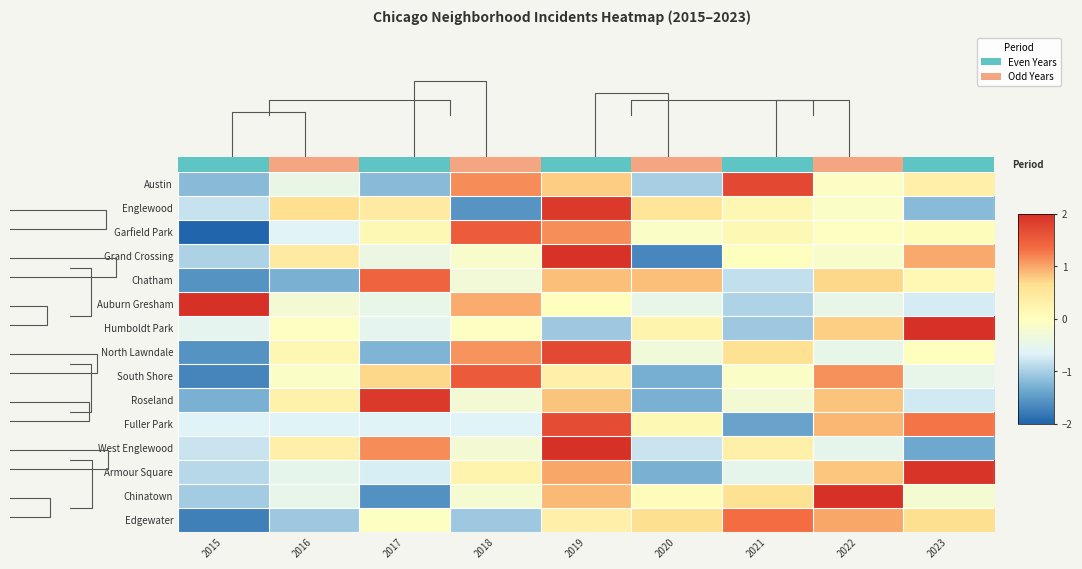

The Englewood series shows -0.1 at 2022. True or false?

True